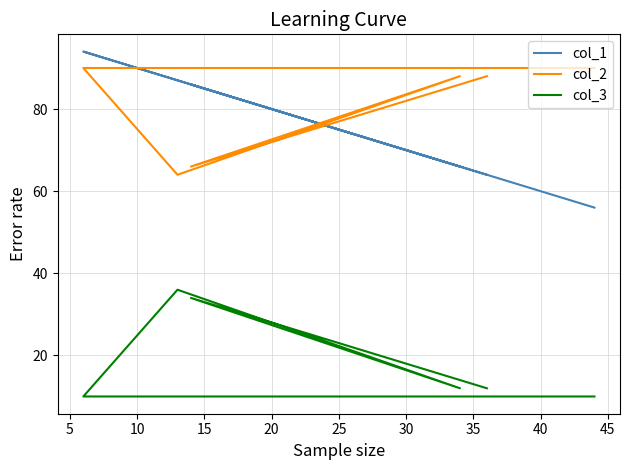

How many lines are shown in the chart?

3